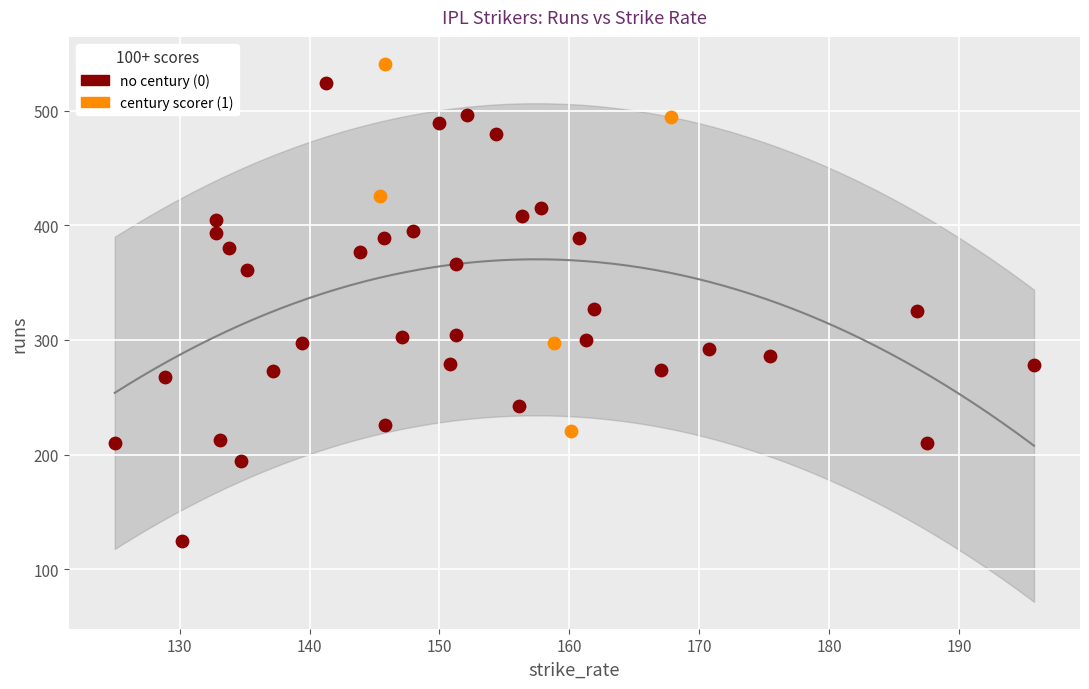

Which series contains the lowest Y value?

no century (0)